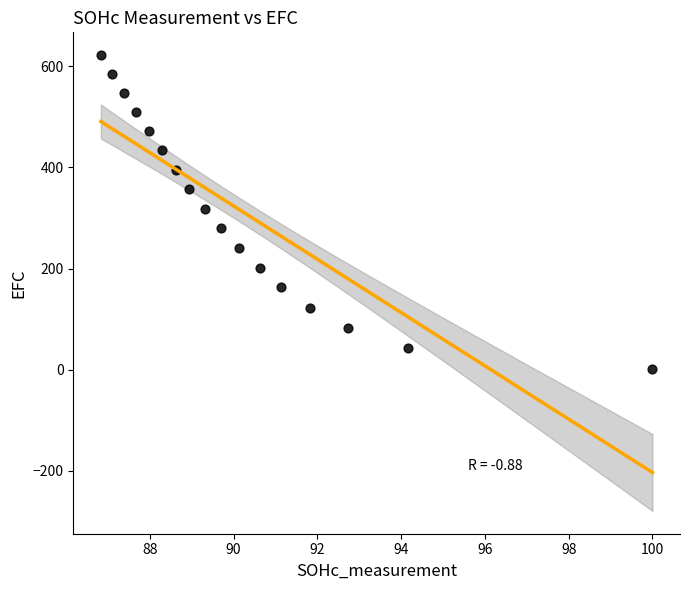

What is the range of X values (max minus min)?

13.2